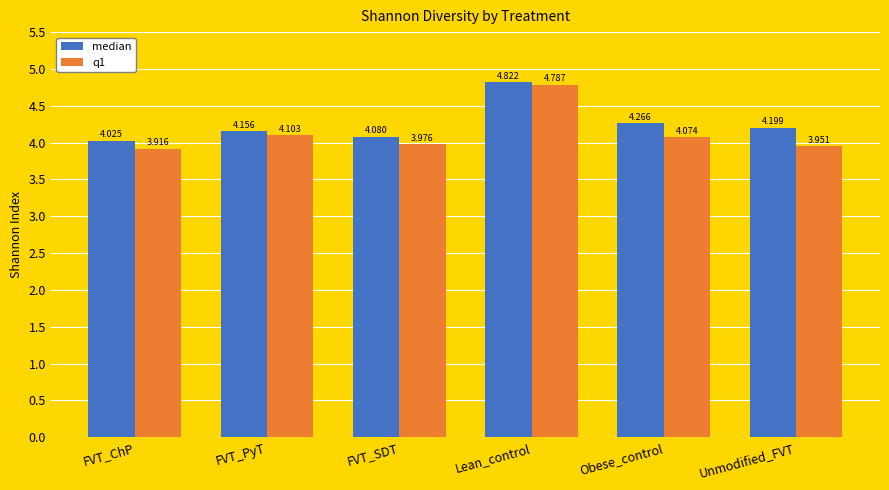

What is the label of the 4th bar from the left?

Lean_control